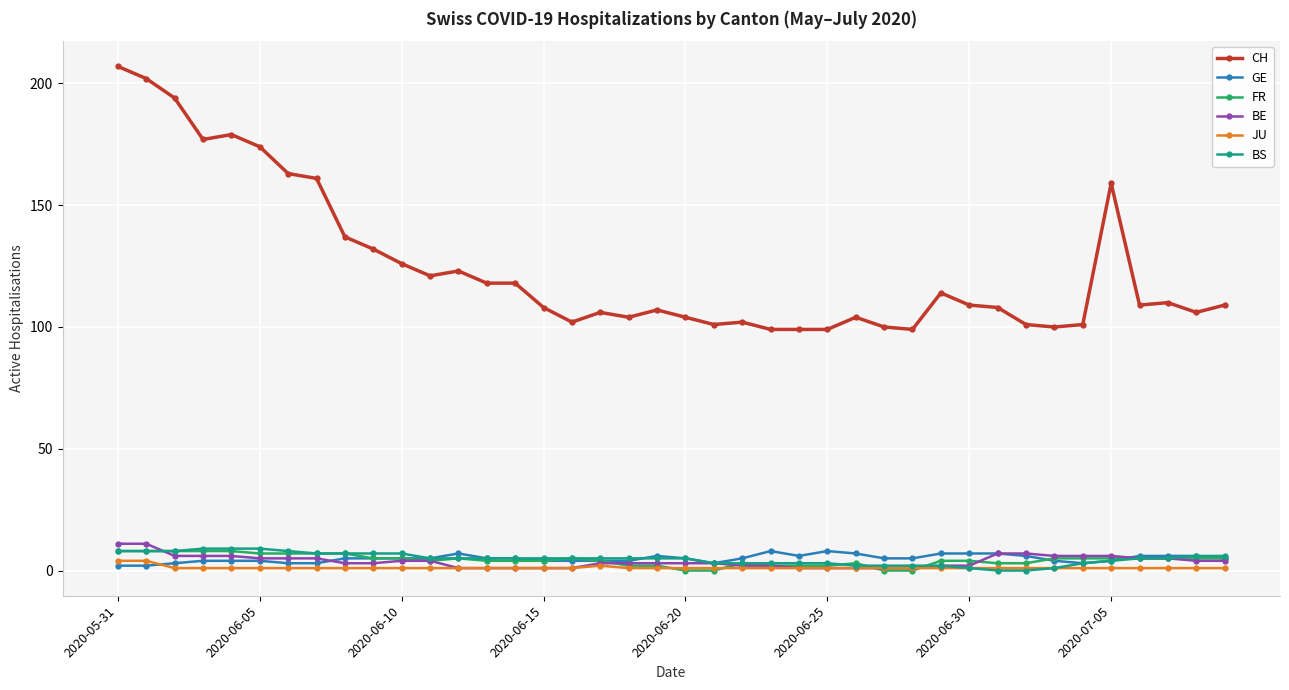

What is the value of the GE point at the 20th from the left?

6